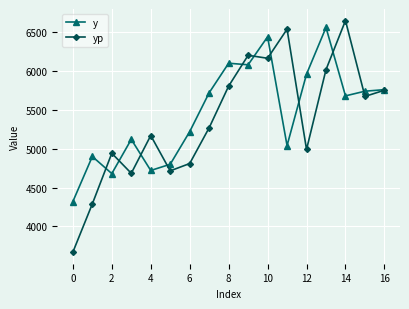

What is the smallest value displayed?

3669.3